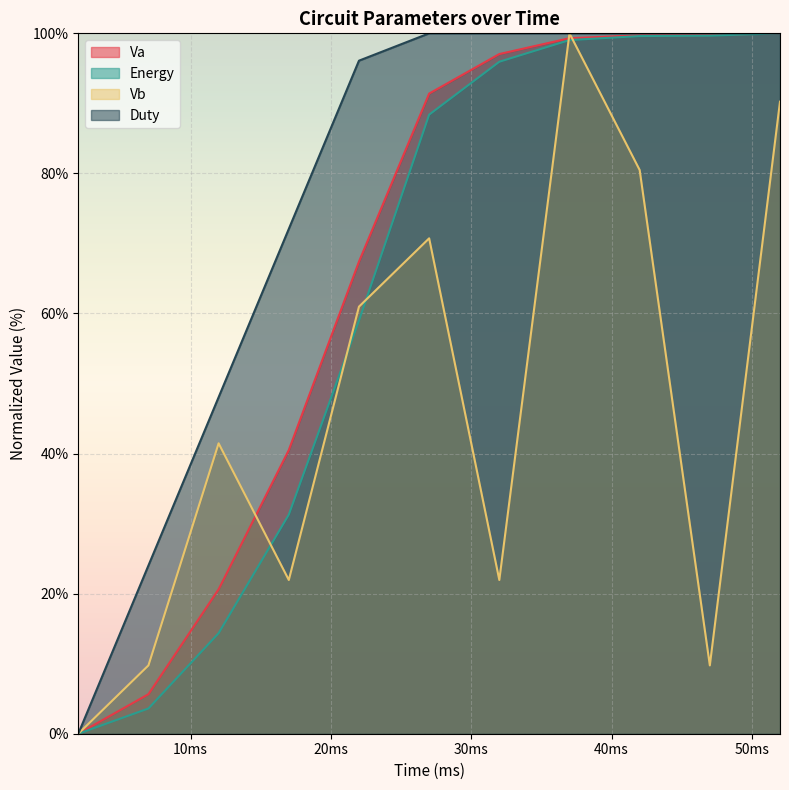

What is the spread (max minus min) of values at 32?

78.0